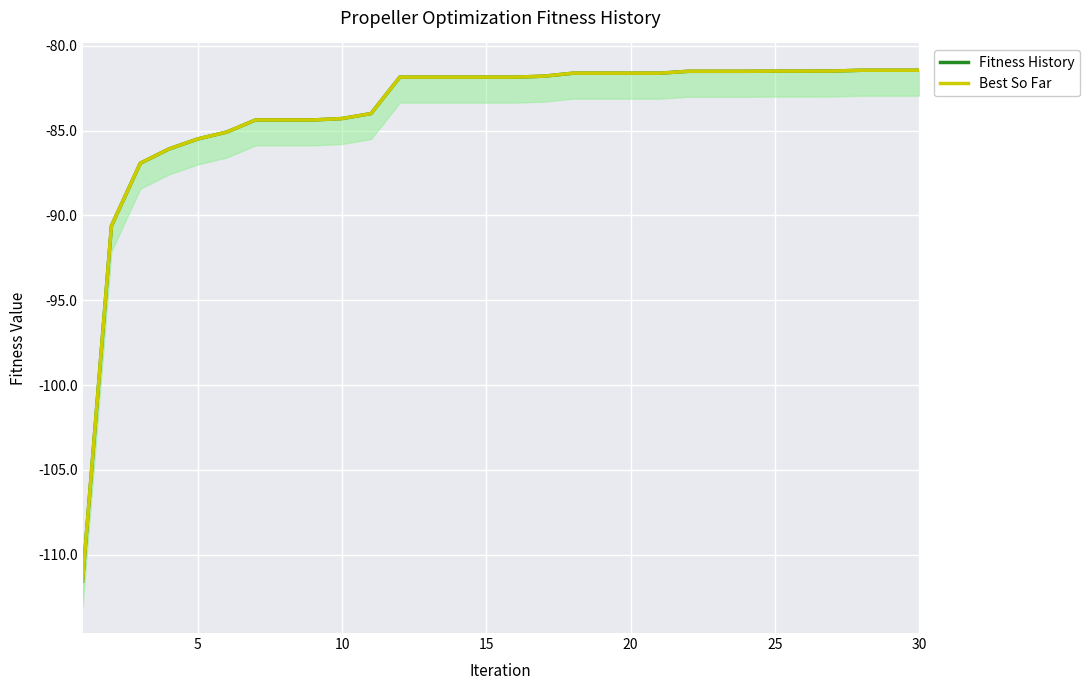

What are all the series names shown in the legend?

Fitness History, Best So Far